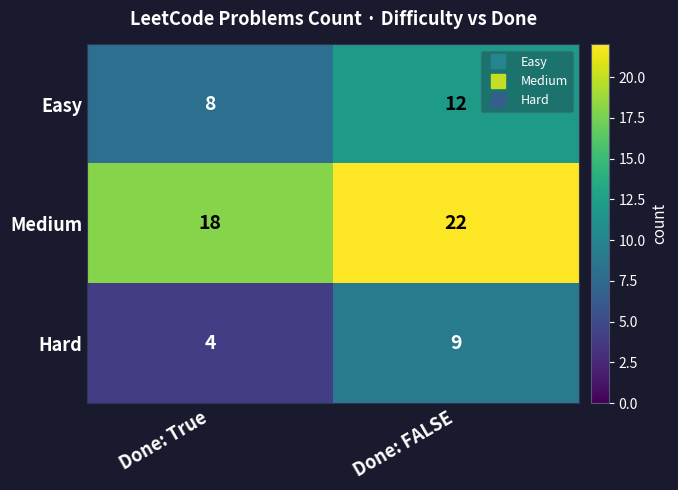

Reading left to right, list all the values displayed in this chart.

Easy: 8	12
Medium: 18	22
Hard: 4	9